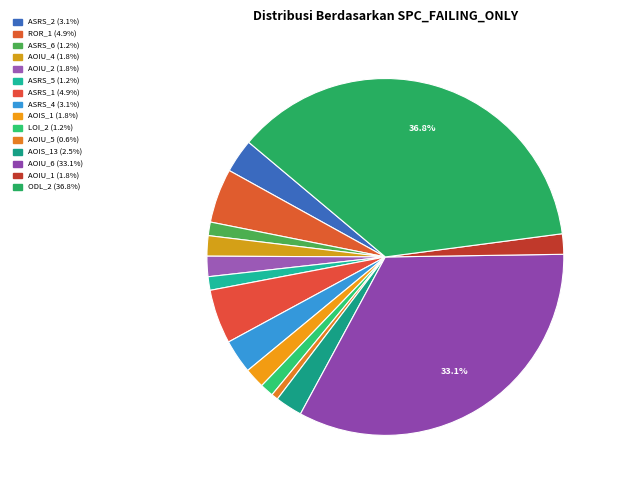

How many slices are in this pie chart?

15